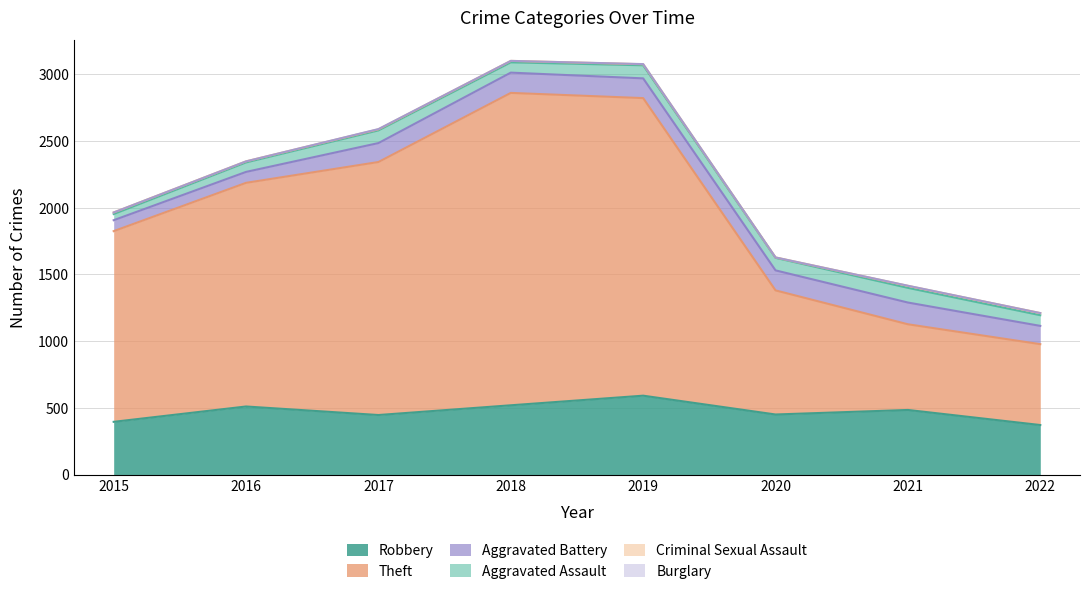

True or false: Criminal Sexual Assault and Theft intersect in this chart.

False